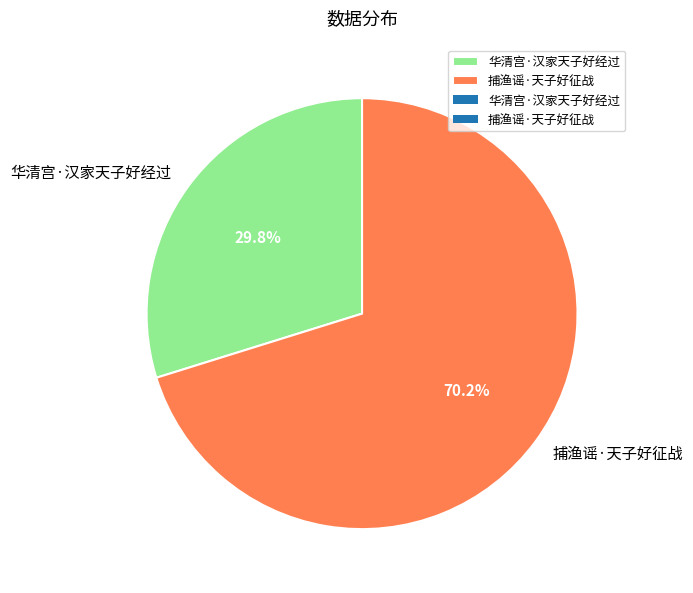

How many slices are in this pie chart?

2